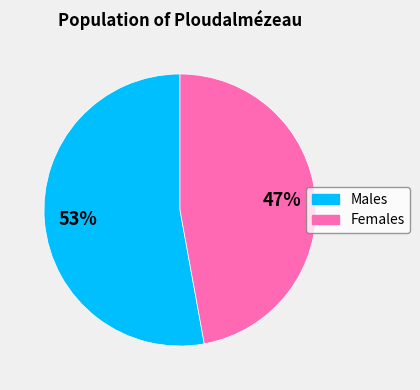

To the nearest percent, what is the average slice percentage?

50%